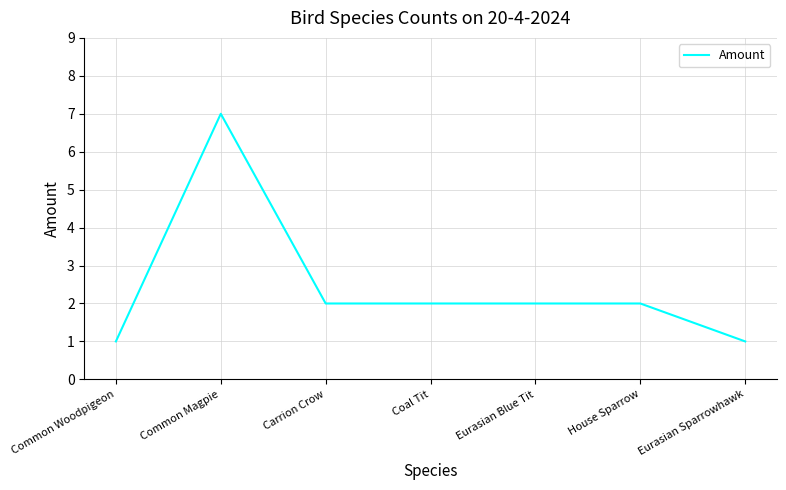

What is the sum of the values at Common Woodpigeon and Common Magpie?

8